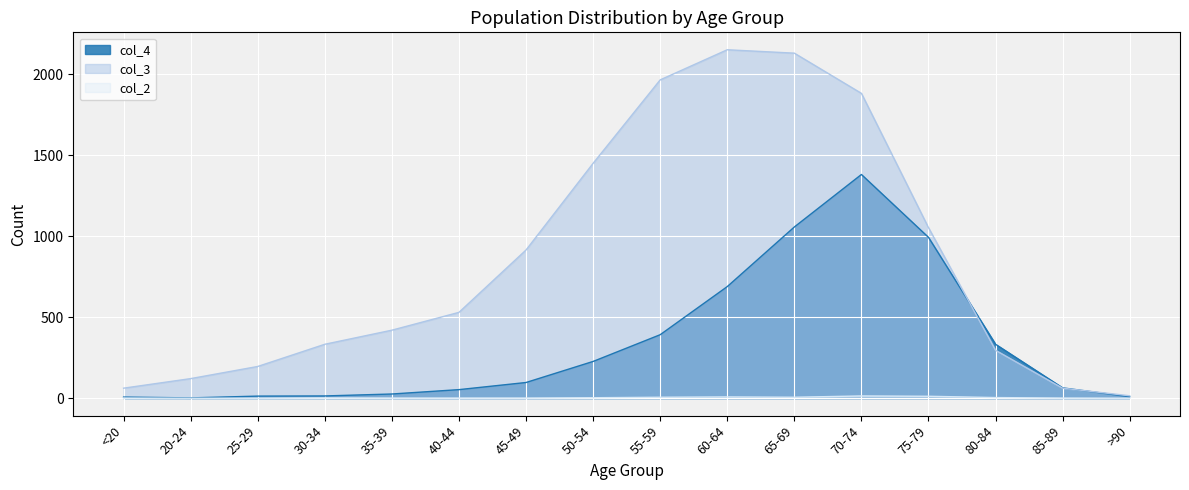

Where is the first local maximum for col_3?

60-64